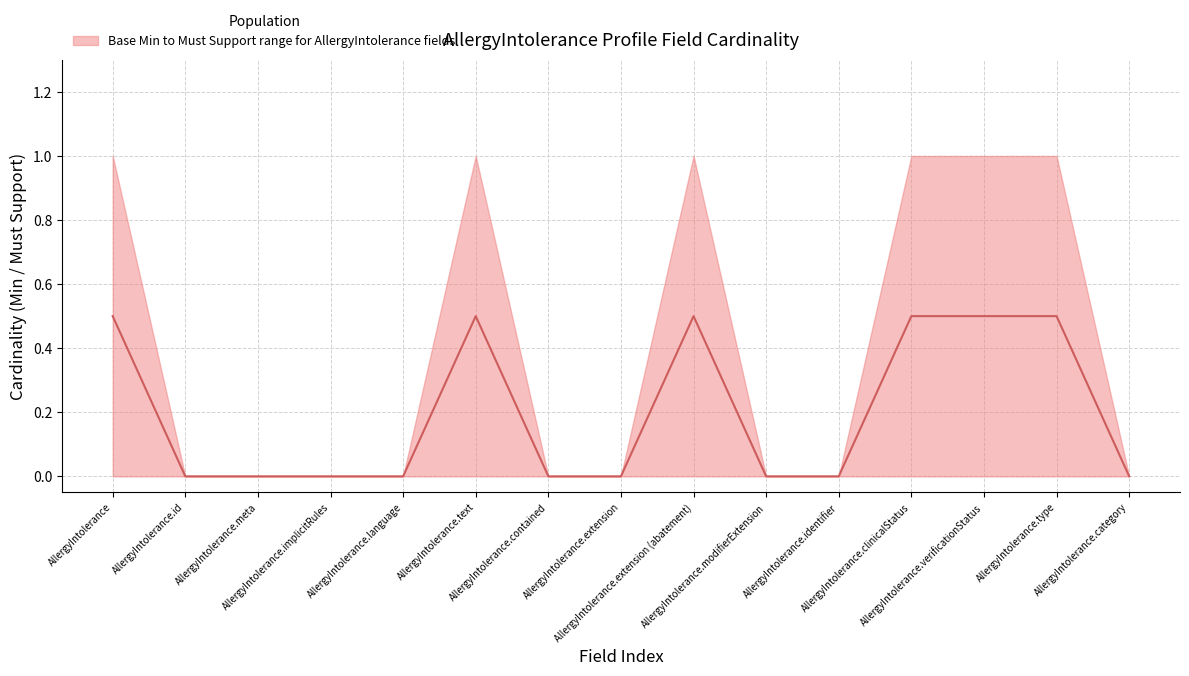

What is the label of the 11th point from the right?

AllergyIntolerance.language